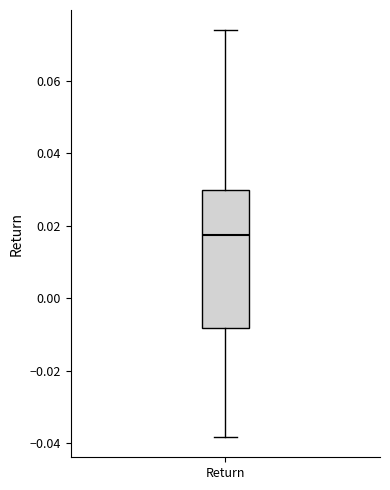

Read this box plot against the y-axis: the position of the median line, the range covered by the box, and the ends of both whiskers. The values are not printed on the chart, so give them approximately, as read against the axis.

median 0.018, box -0.008 to 0.030, whiskers -0.038 to 0.074